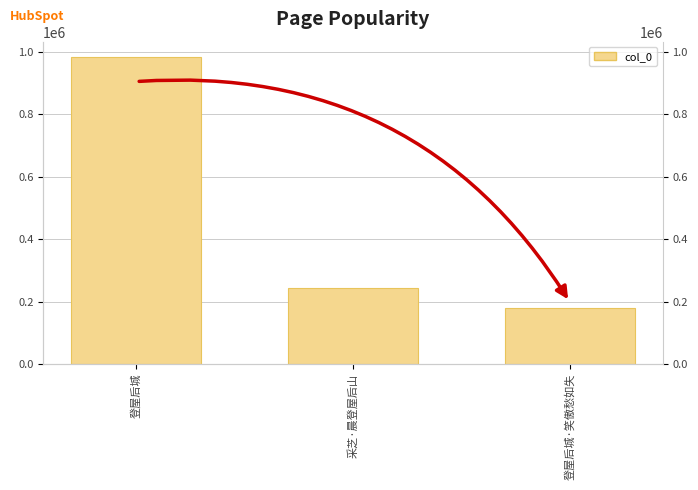

The value at 登屋后城·笑傲愁如失 is 179311. True or false?

True